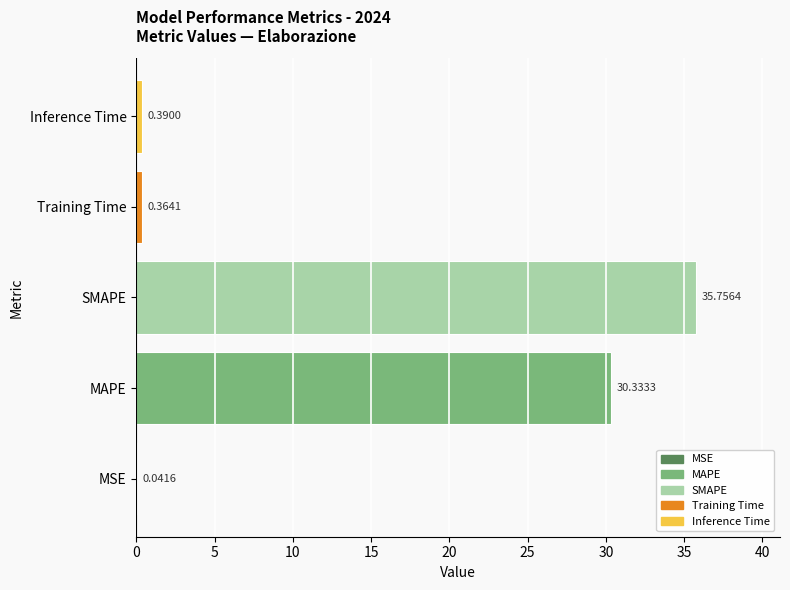

Count the number of categories in the chart.

5